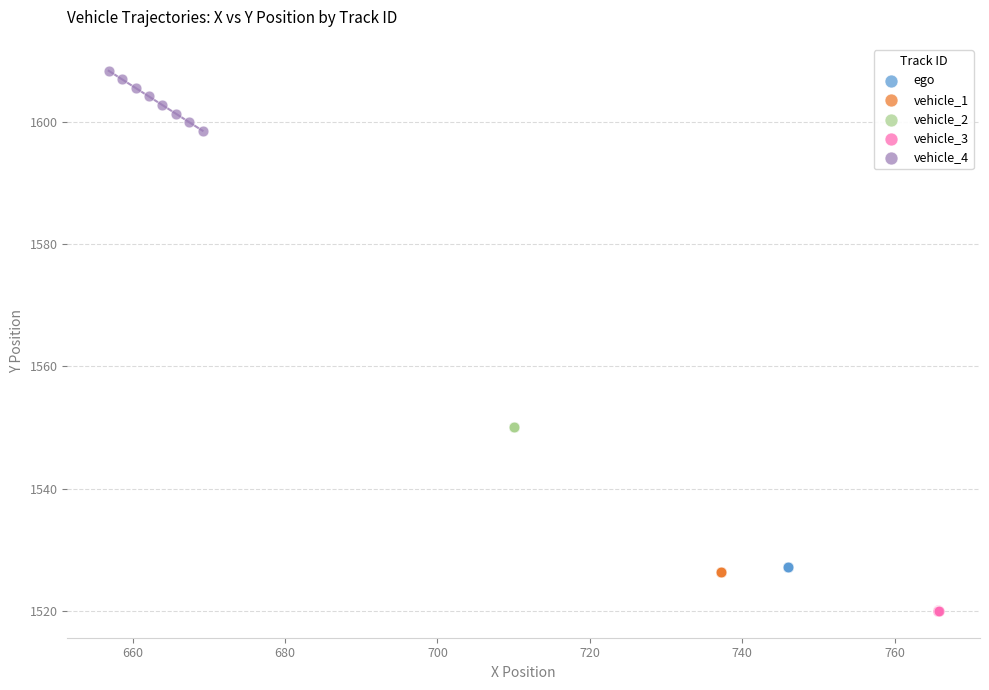

Which series contains the highest Y value?

vehicle_4